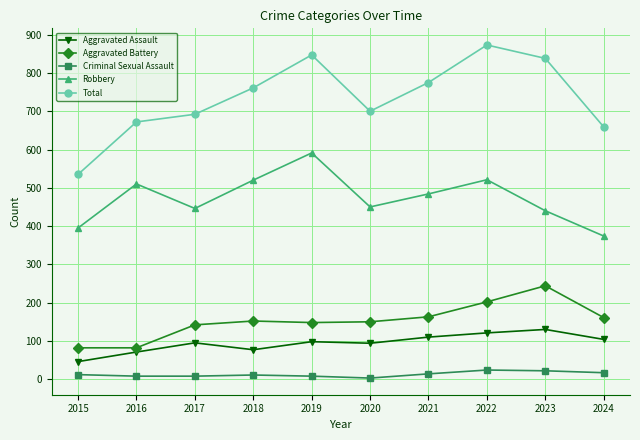

What is the lowest value of the Robbery series?

374